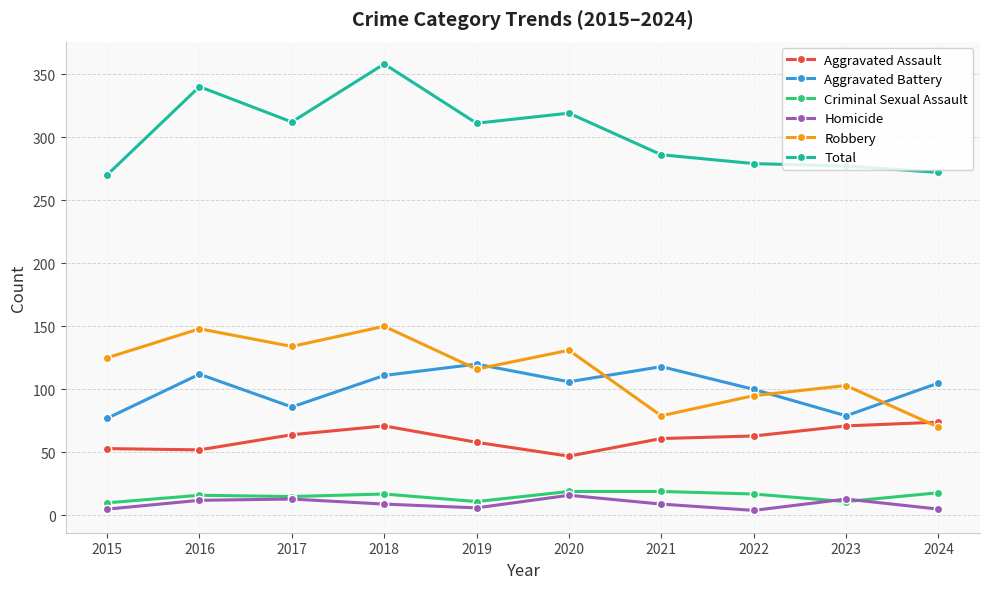

True or false: Criminal Sexual Assault and Aggravated Battery cross at least once.

False